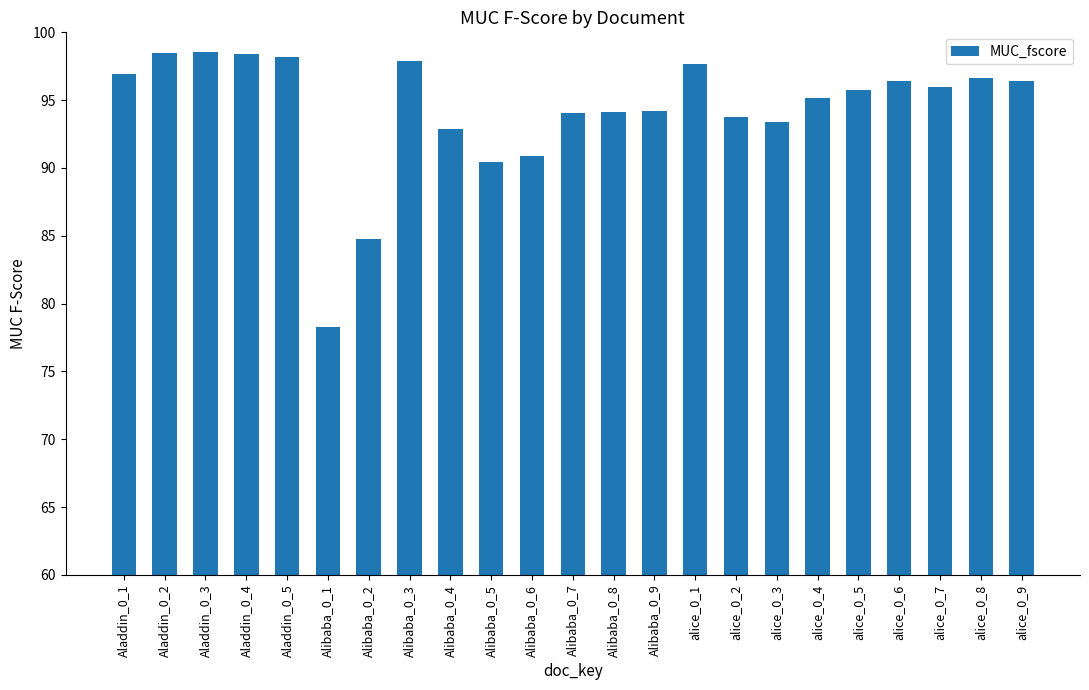

Approximately how many times larger is the value at alice_0_7 compared to Aladdin_0_5?

1.0